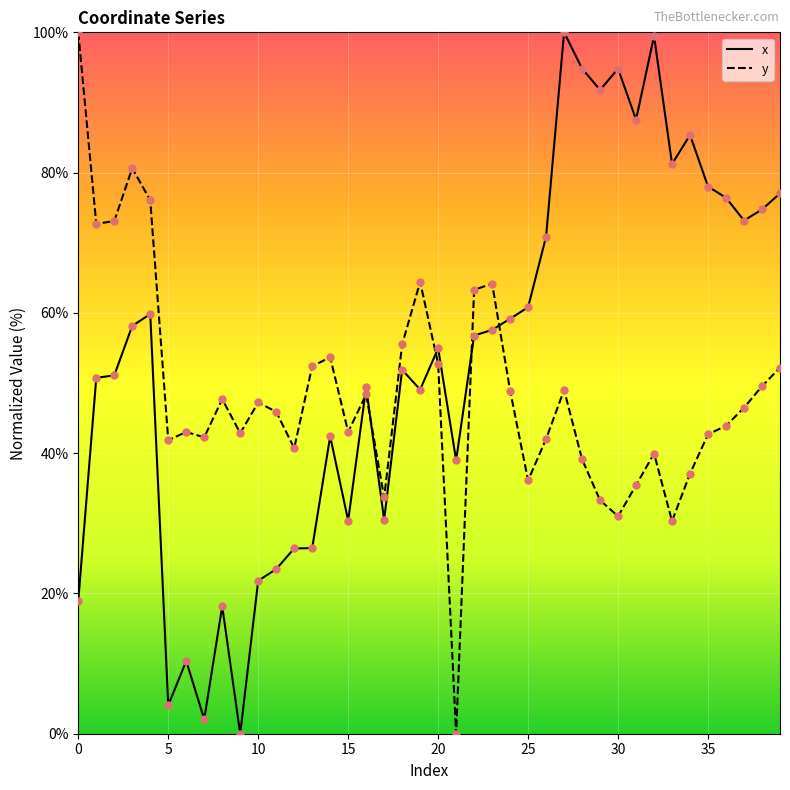

What are all the series names shown in the legend?

x, y